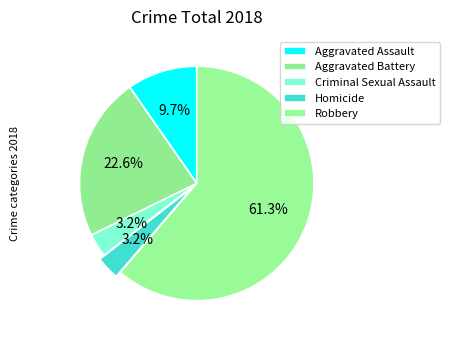

Which category accounts for the majority?

Robbery